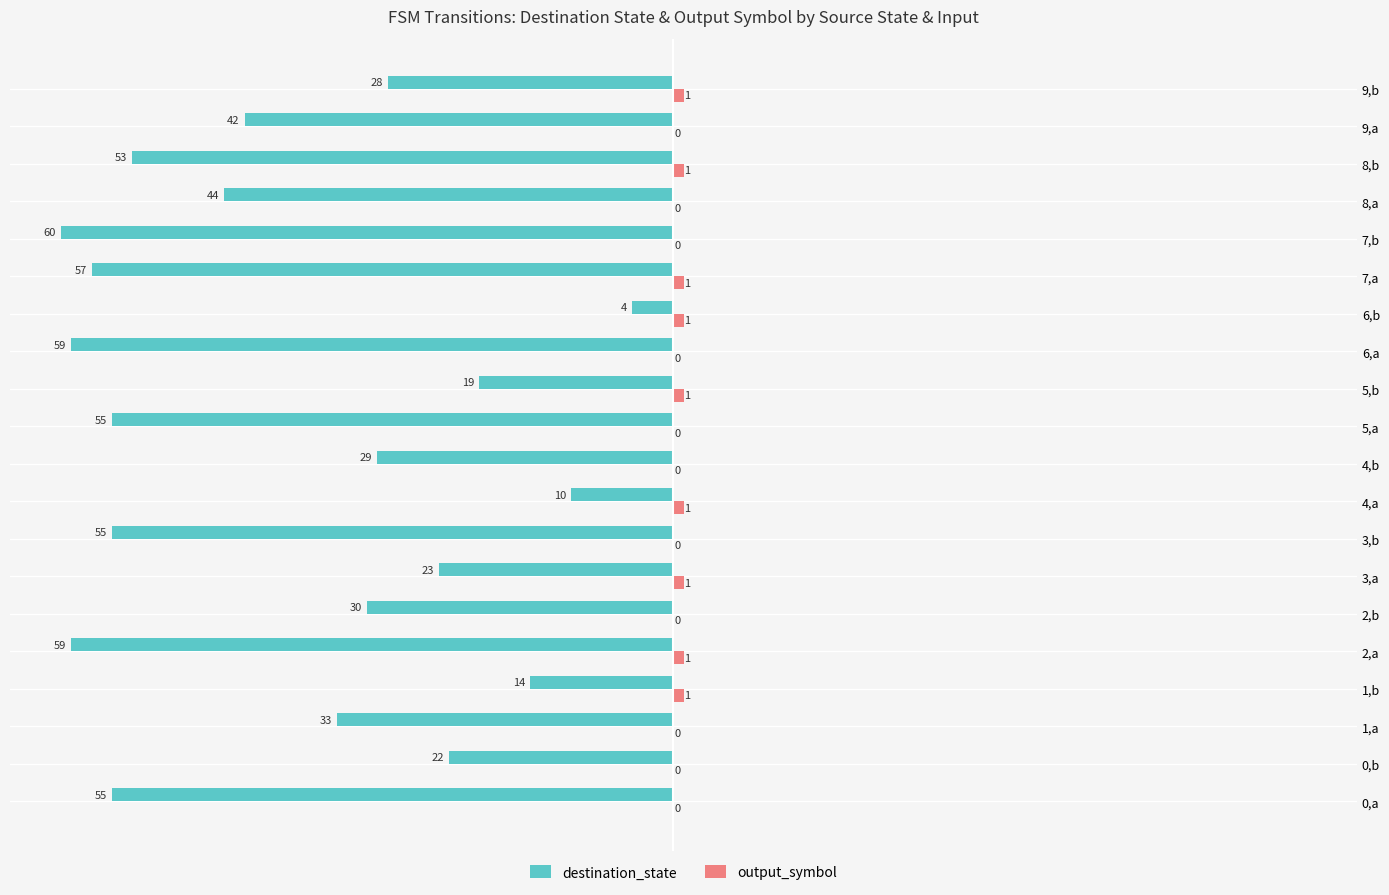

Count the number of categories in the chart.

20